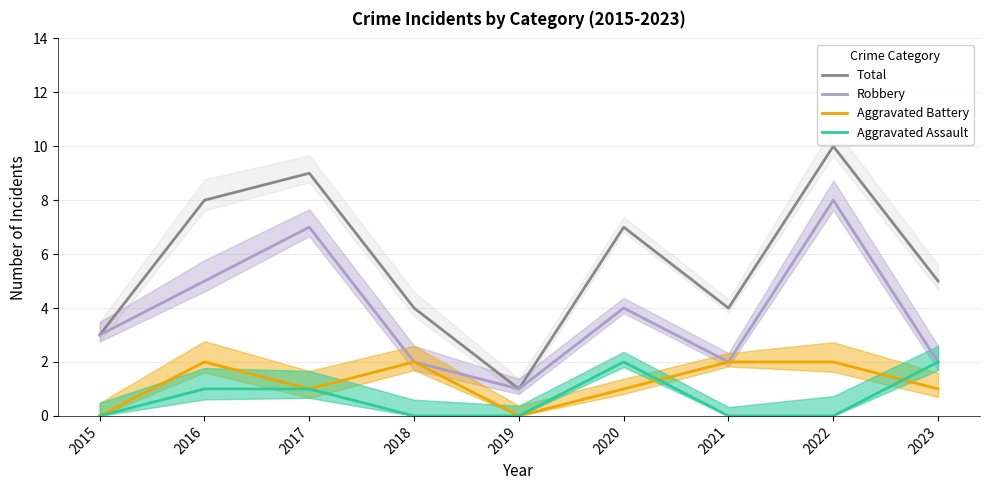

What is the difference between the highest and lowest values at 2019?

1